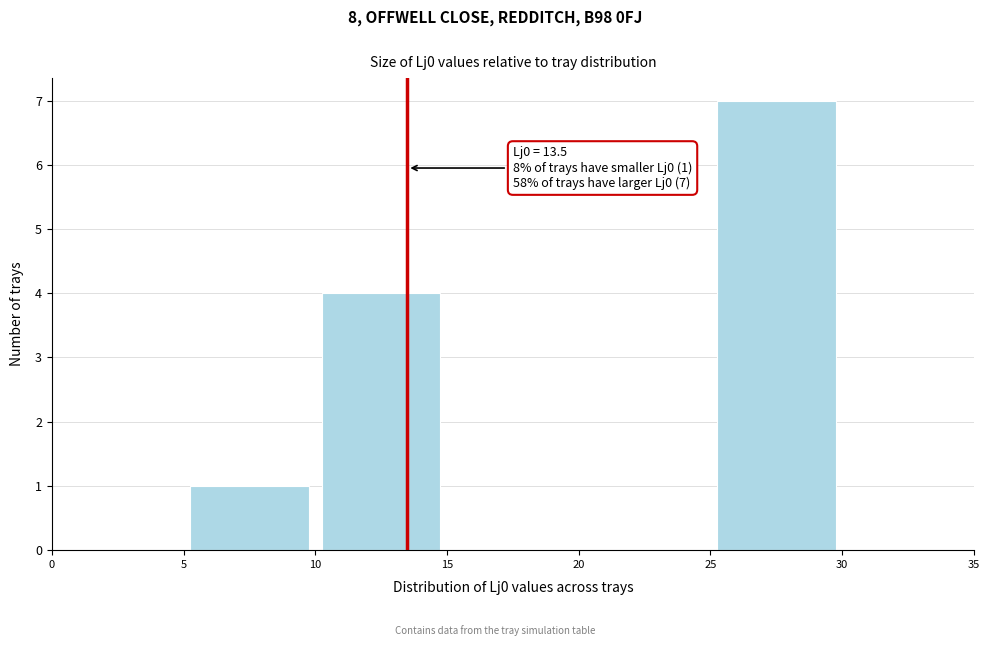

Over which range of the x-axis is the bar tallest?

25 to 30